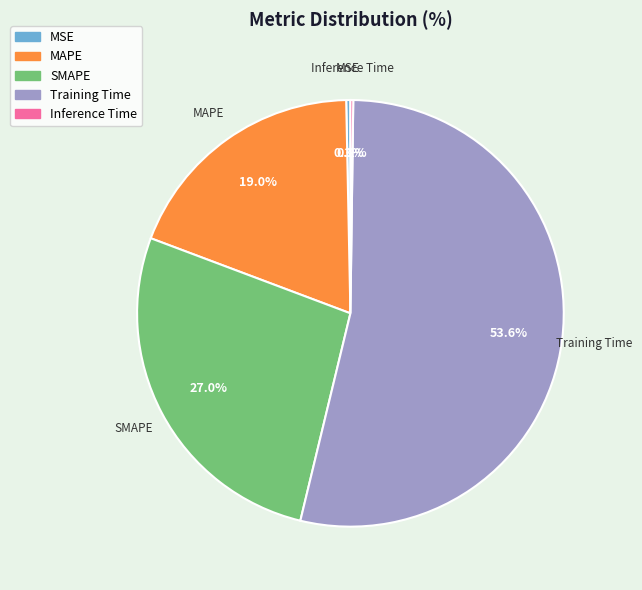

Which slice represents more than half of the pie?

Training Time